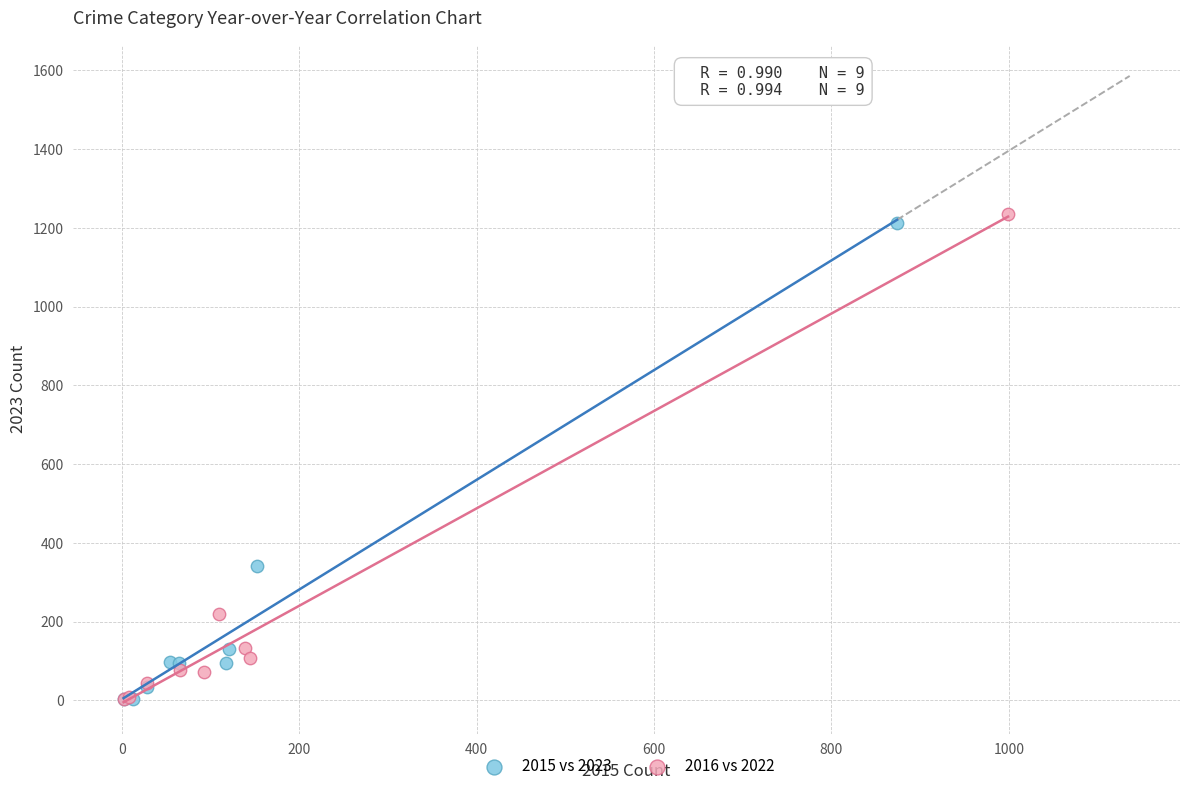

Which series has the widest spread of Y values?

2016 vs 2022